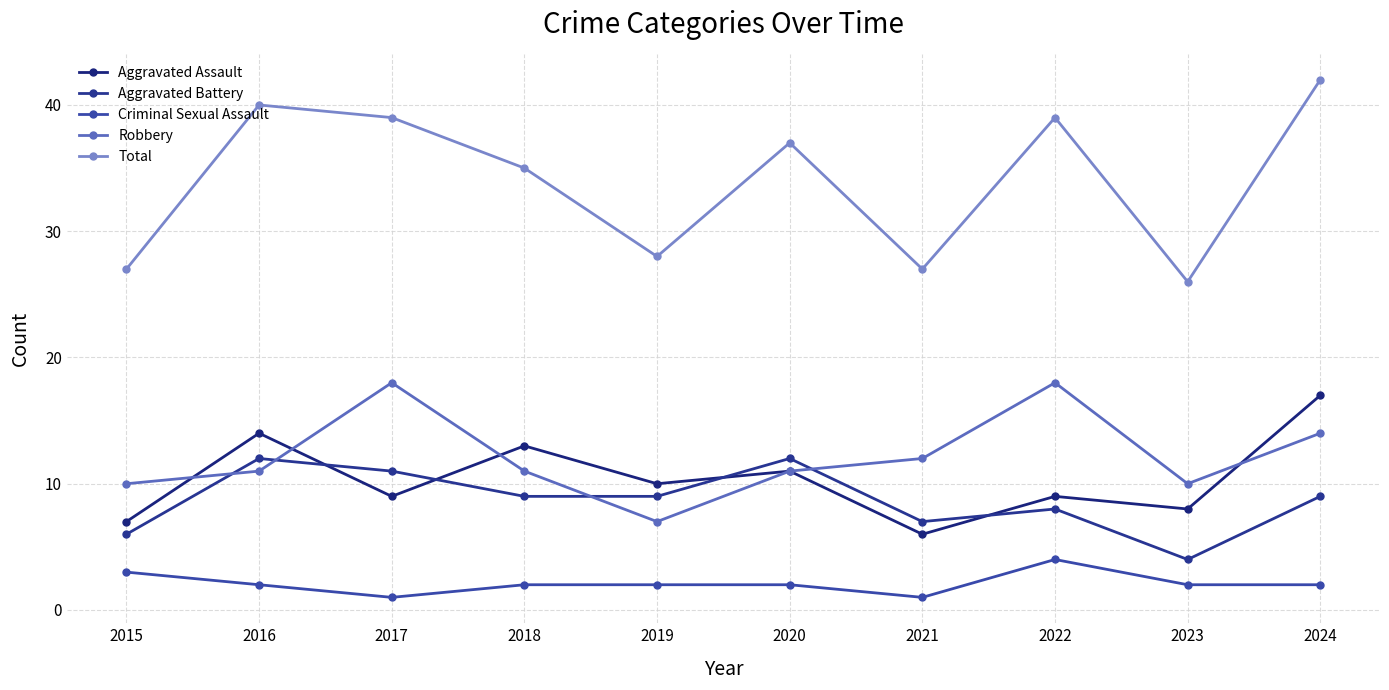

True or false: Aggravated Assault has a value of 14 at 2016.

True